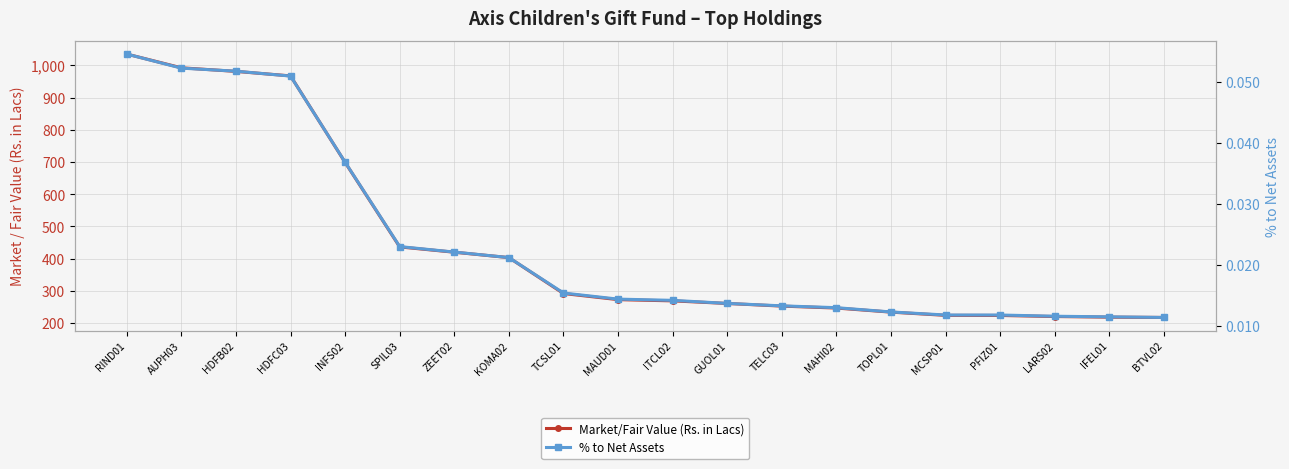

The Market/Fair Value (Rs. in Lacs) series shows 69.6 at TCSL01. True or false?

False